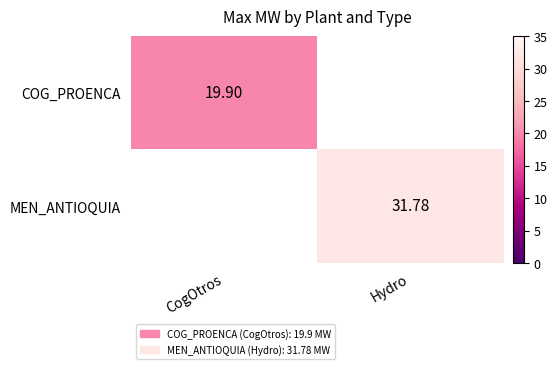

Count the number of data series in this chart.

2